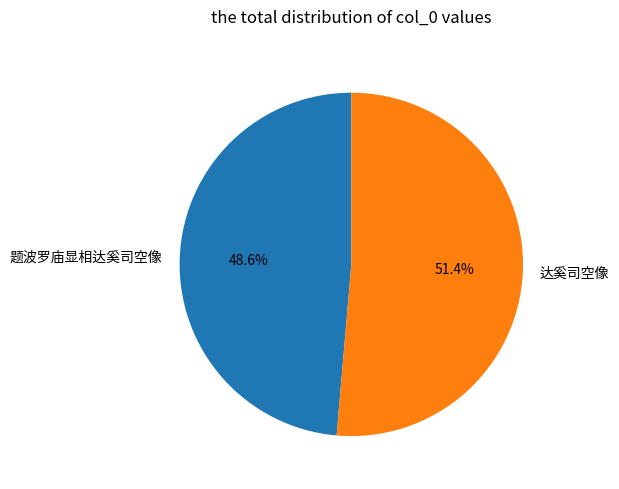

The 题波罗庙显相达奚司空像 slice represents 62% of the pie. True or false?

False